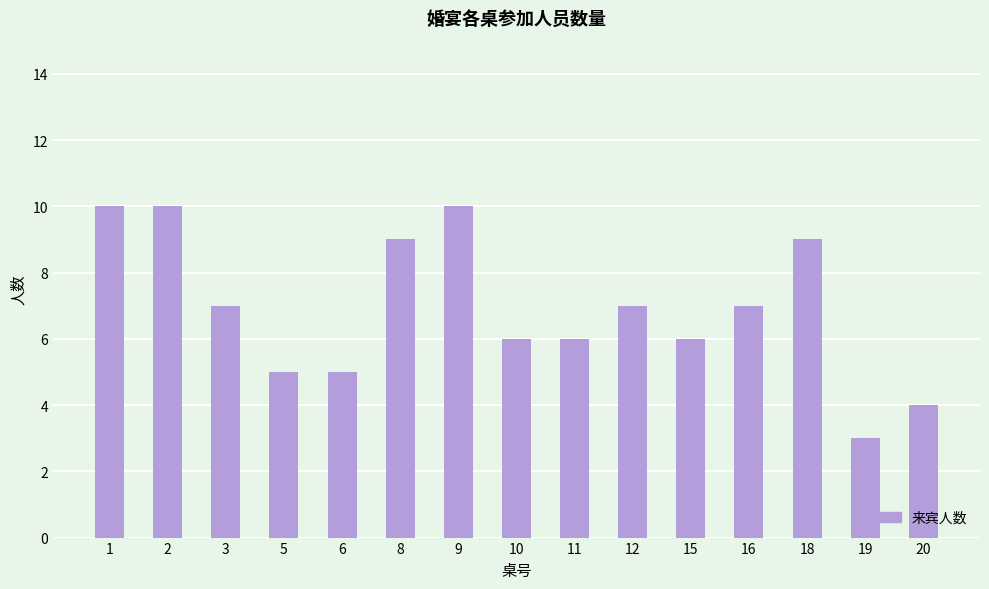

What is the change in value from 12 to 20?

-3